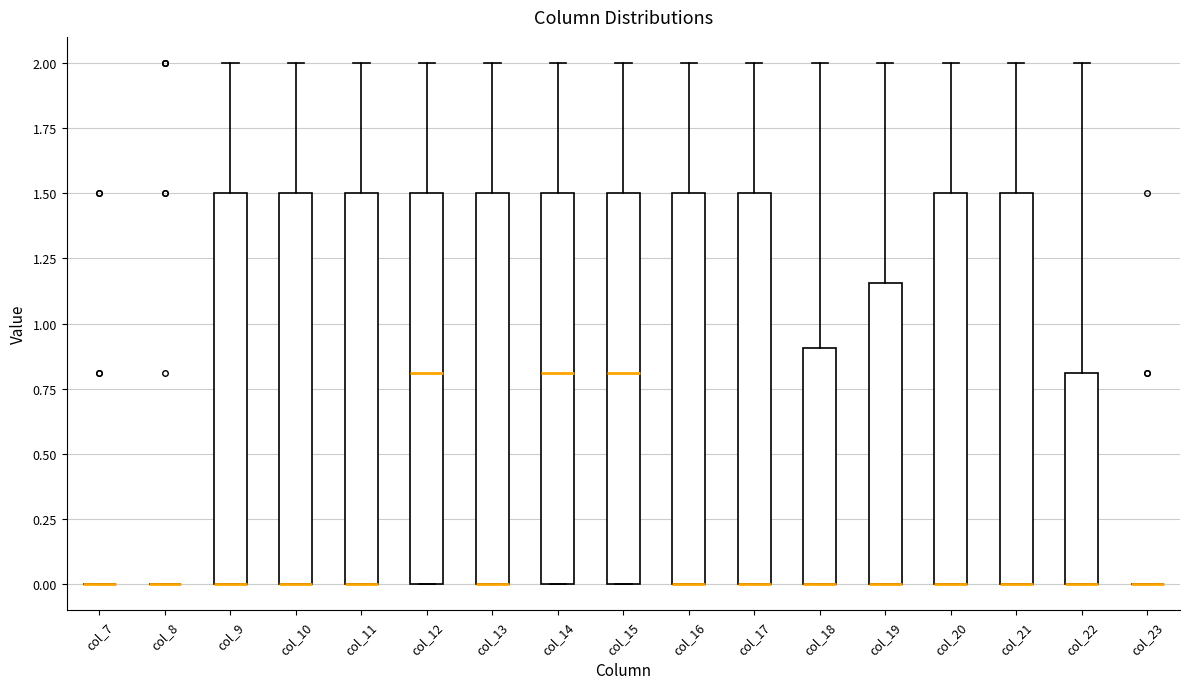

Reading left to right, transcribe this box plot: for each box, give where its median line is, the range the box spans, and where its two whiskers end, as read against the y-axis. The values are not printed on the chart, so give them approximately, as read against the axis.

col_7: box collapsed to a line at 0.00, whiskers 0.00 to 0.00
col_8: box collapsed to a line at 0.00, whiskers 0.00 to 0.00
col_9: median 0.00 (drawn on the box's lower edge), box 0.00 to 1.50, whiskers 0.00 to 2.00
col_10: median 0.00 (drawn on the box's lower edge), box 0.00 to 1.50, whiskers 0.00 to 2.00
col_11: median 0.00 (drawn on the box's lower edge), box 0.00 to 1.50, whiskers 0.00 to 2.00
col_12: median 0.80, box 0.00 to 1.50, whiskers 0.00 to 2.00
col_13: median 0.00 (drawn on the box's lower edge), box 0.00 to 1.50, whiskers 0.00 to 2.00
col_14: median 0.80, box 0.00 to 1.50, whiskers 0.00 to 2.00
col_15: median 0.80, box 0.00 to 1.50, whiskers 0.00 to 2.00
col_16: median 0.00 (drawn on the box's lower edge), box 0.00 to 1.50, whiskers 0.00 to 2.00
col_17: median 0.00 (drawn on the box's lower edge), box 0.00 to 1.50, whiskers 0.00 to 2.00
col_18: median 0.00 (drawn on the box's lower edge), box 0.00 to 0.90, whiskers 0.00 to 2.00
col_19: median 0.00 (drawn on the box's lower edge), box 0.00 to 1.15, whiskers 0.00 to 2.00
col_20: median 0.00 (drawn on the box's lower edge), box 0.00 to 1.50, whiskers 0.00 to 2.00
col_21: median 0.00 (drawn on the box's lower edge), box 0.00 to 1.50, whiskers 0.00 to 2.00
col_22: median 0.00 (drawn on the box's lower edge), box 0.00 to 0.80, whiskers 0.00 to 2.00
col_23: box collapsed to a line at 0.00, whiskers 0.00 to 0.00